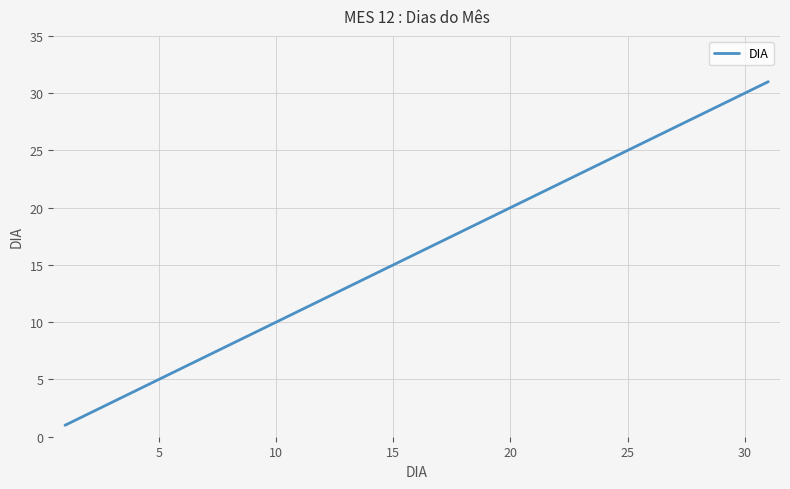

Does the chart display data point markers on the line(s)?

No